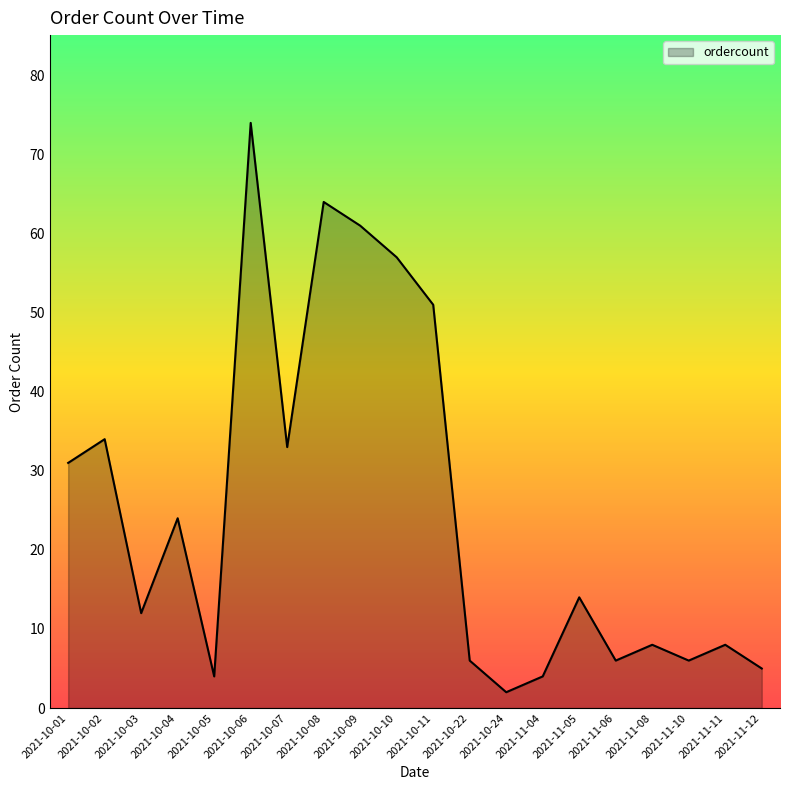

True or false: there are more than 1 points higher than both neighbors.

True